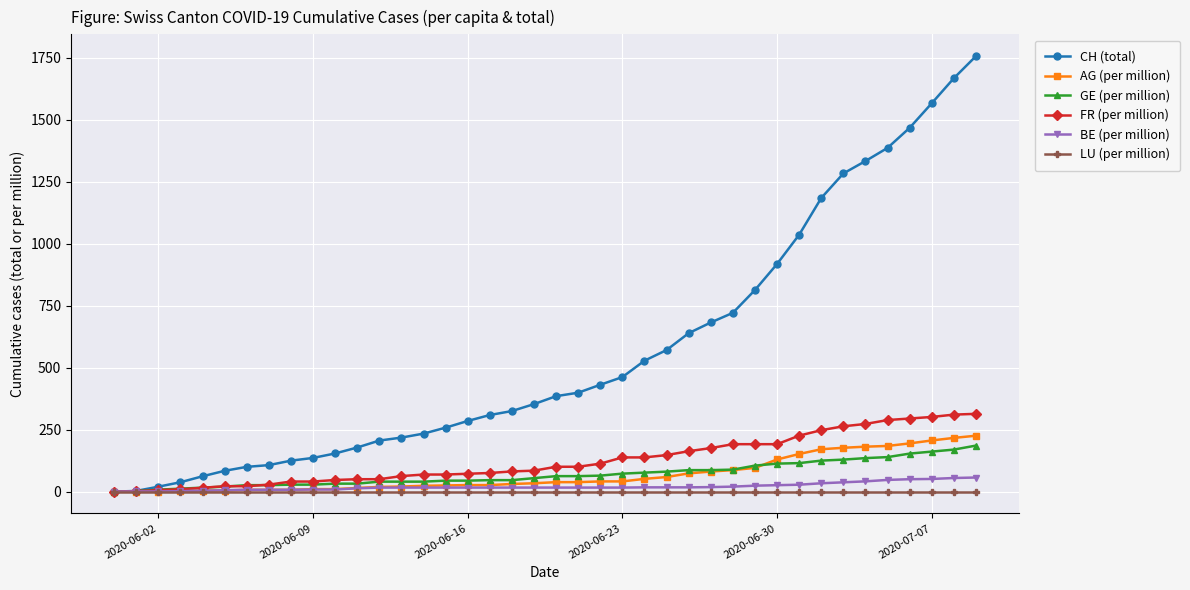

What is the value of the CH (total) point at the 12th from the left?

178.0